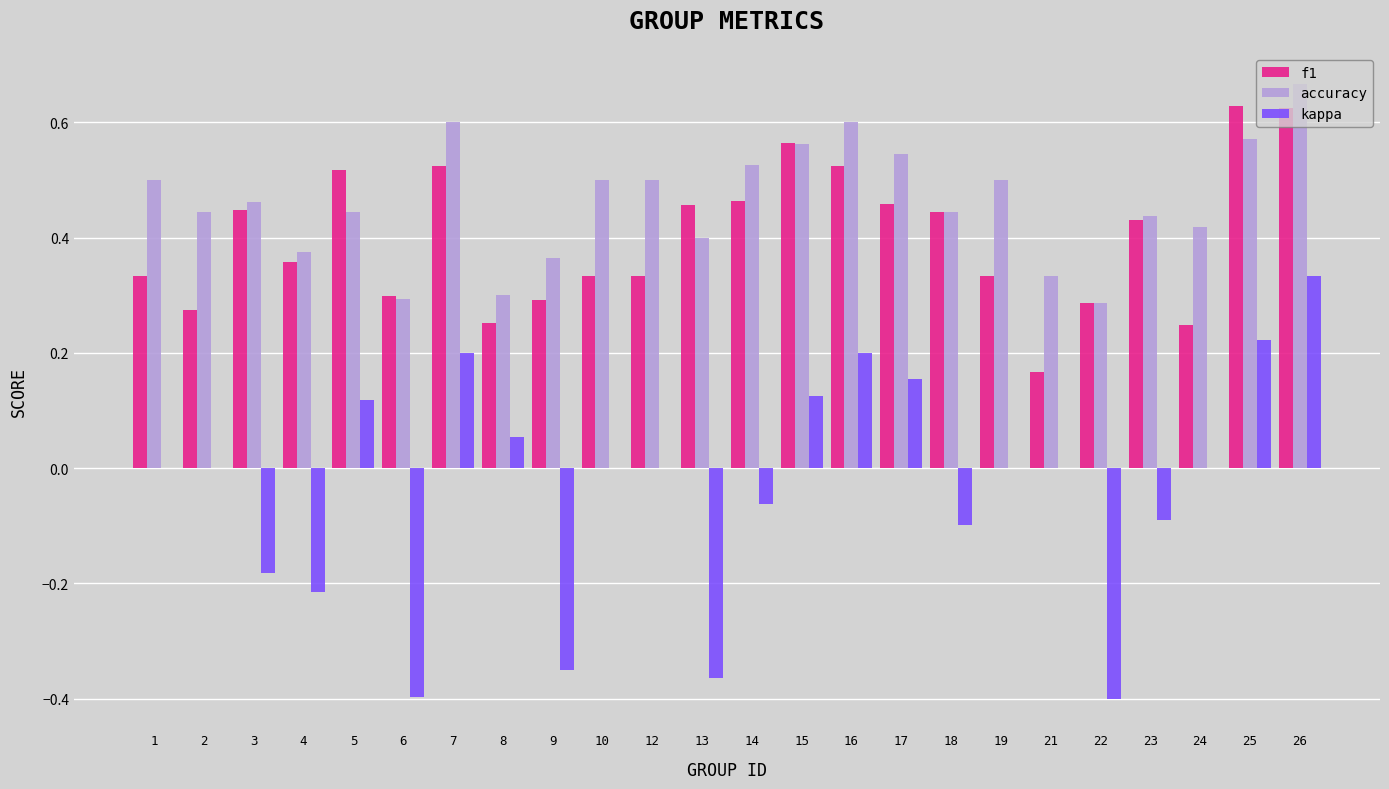

At which category is the sum across all series the highest?

26